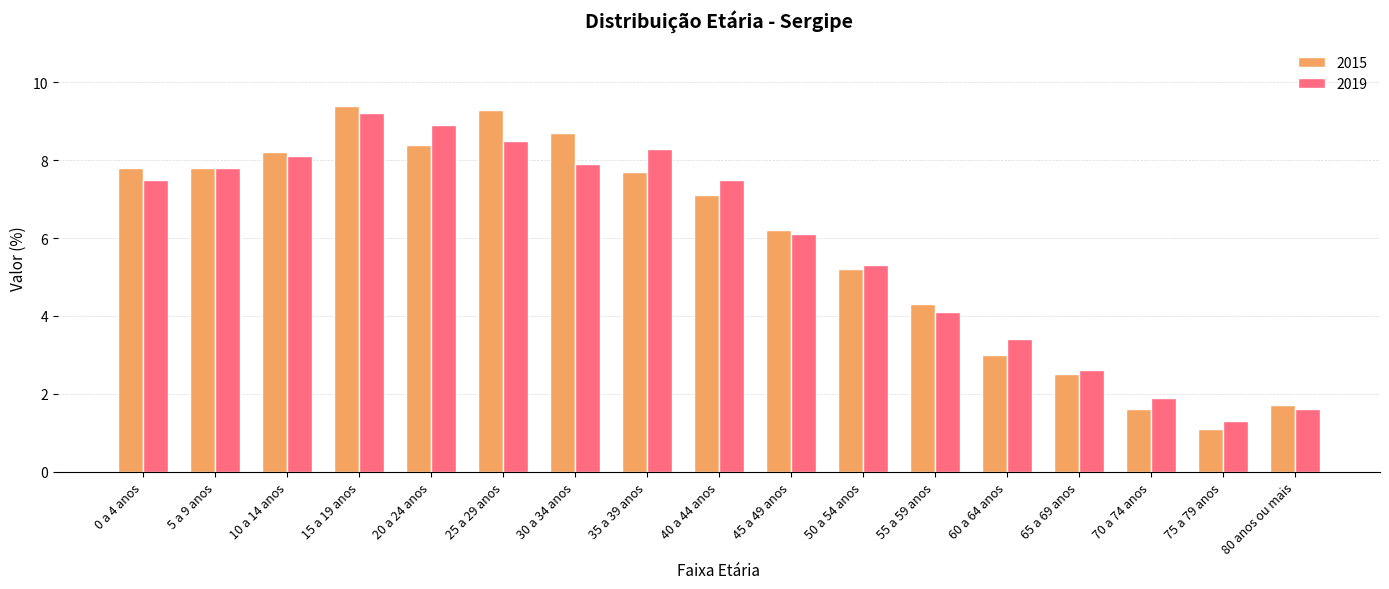

Rank the series by their maximum value, from highest to lowest.

2015, 2019